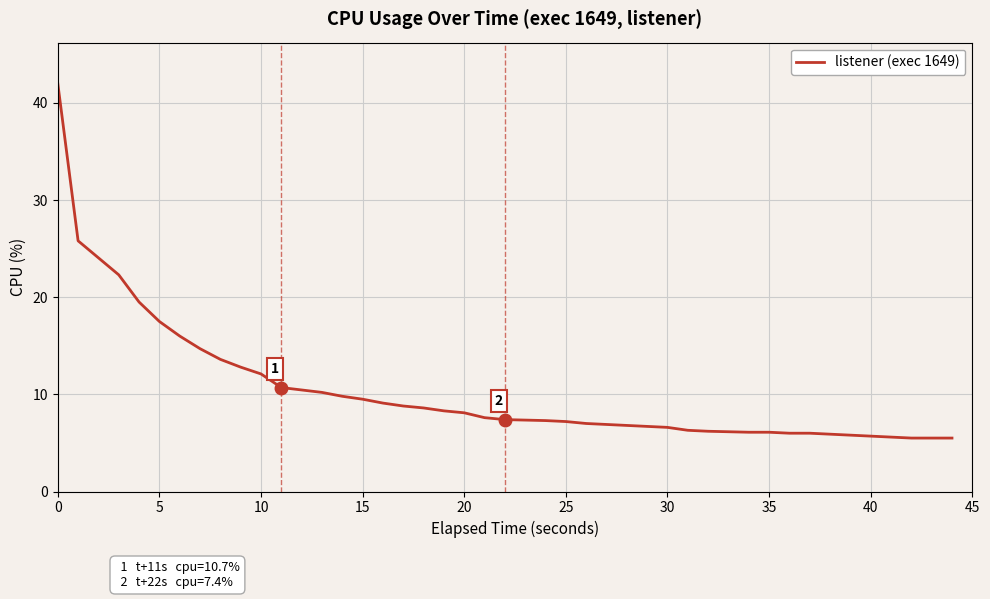

What is the average value?

10.3